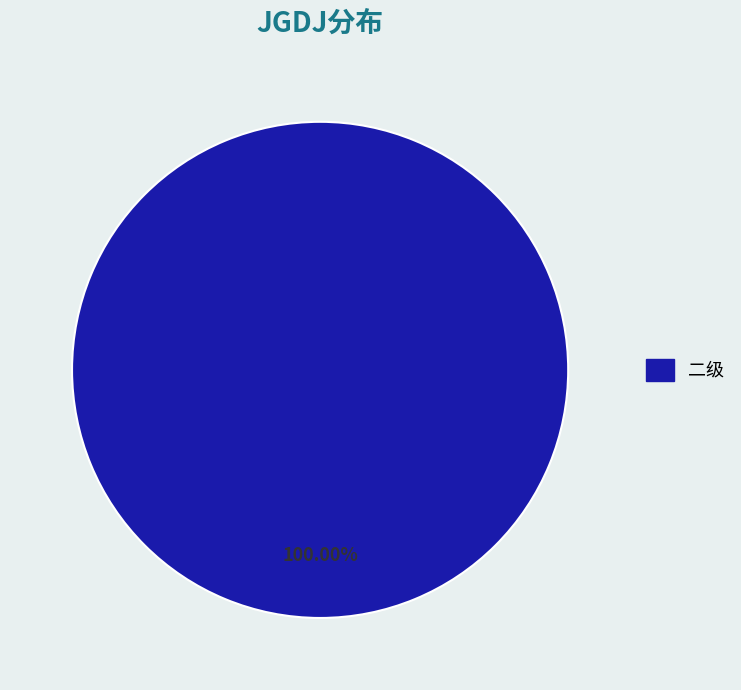

Is there any slice that represents more than half of the pie?

Yes